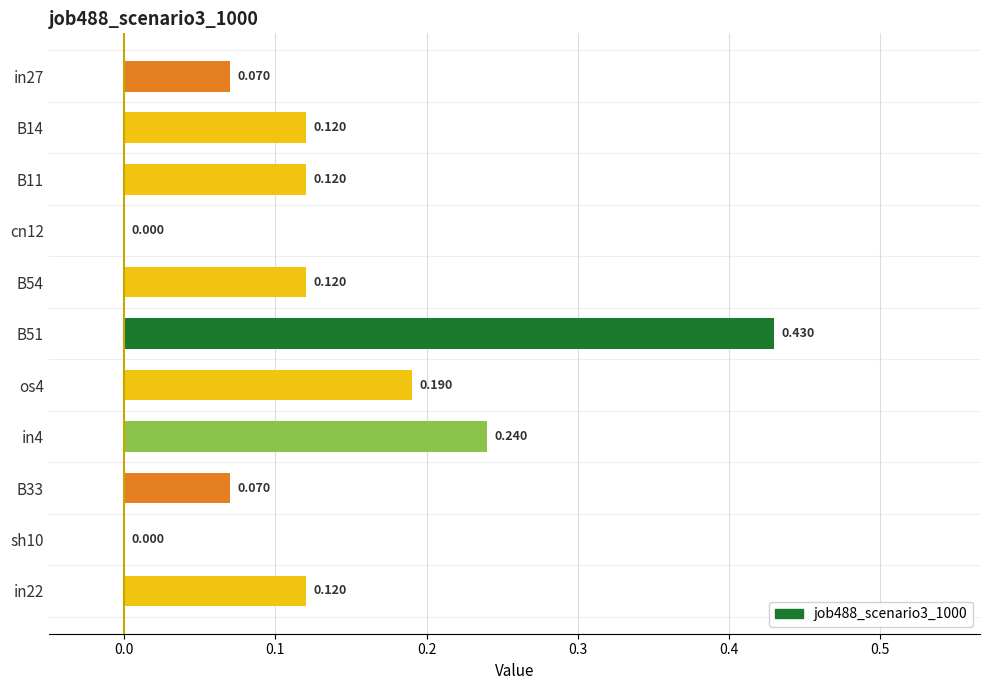

Are the bars horizontal?

Yes